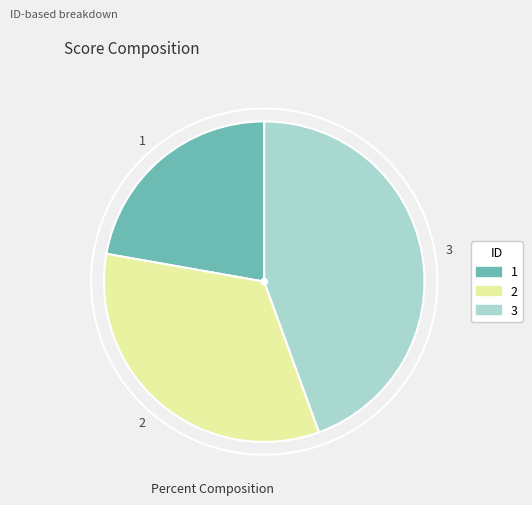

Combined, do 1 and 3 account for over 50%?

Yes